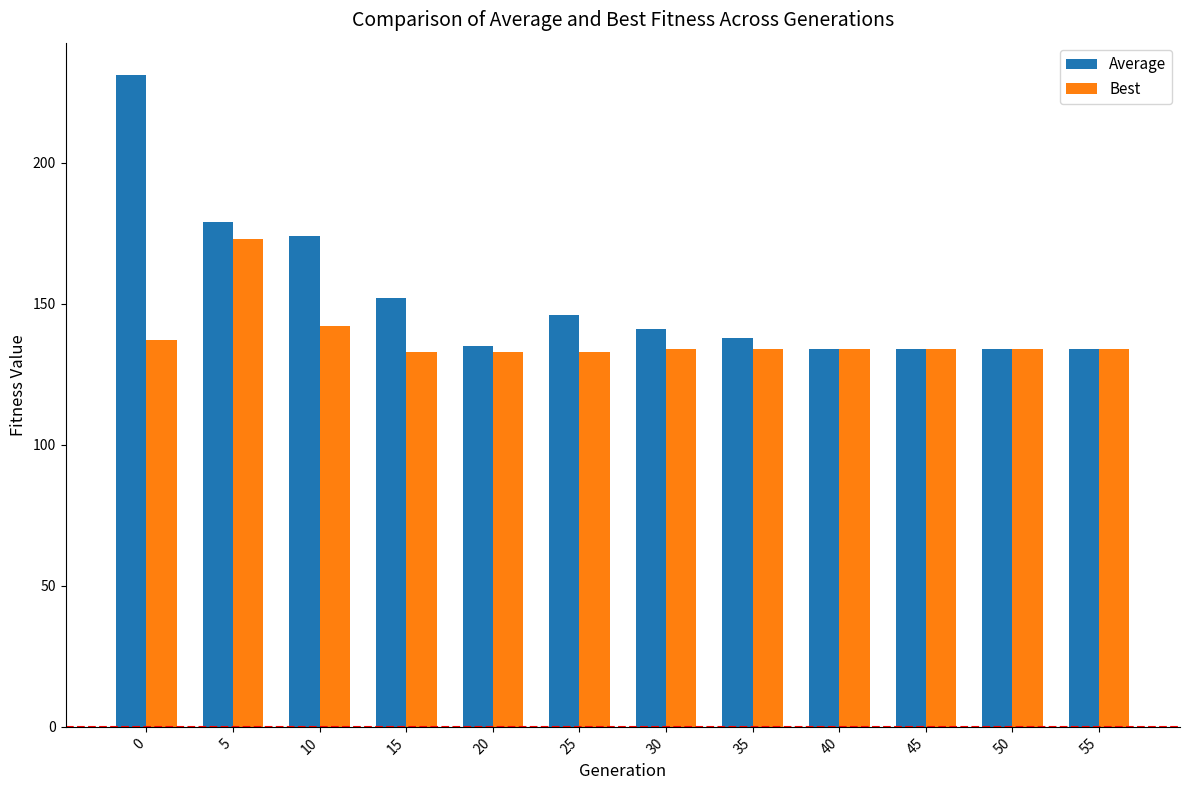

What is the value of the Average bar at the 12th from the left?

134